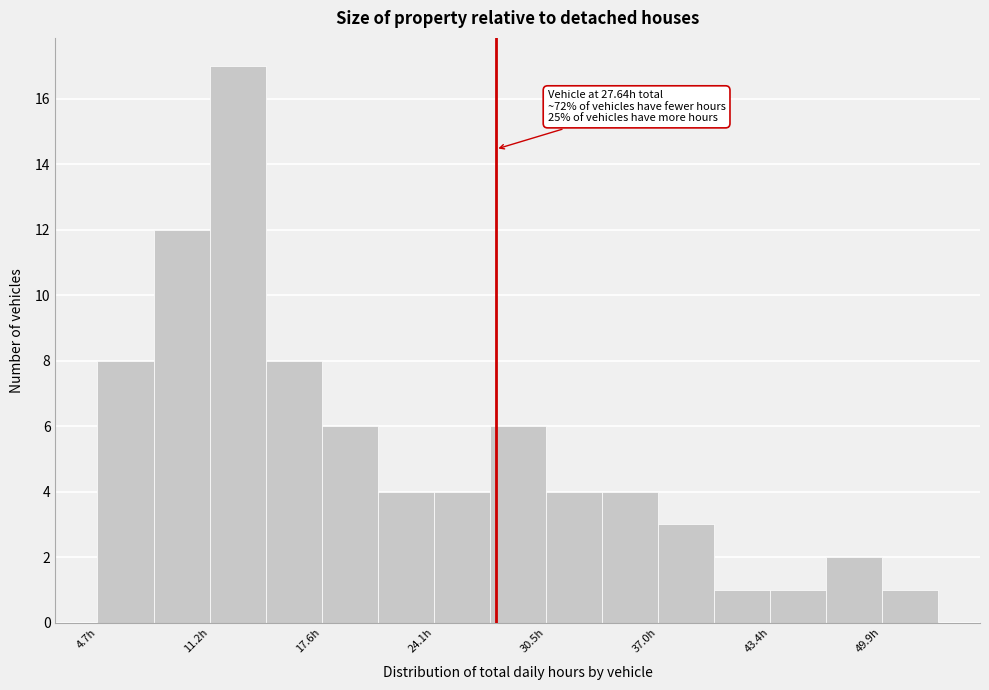

Read against the x-axis, roughly where is the centre of the tallest bar?

13